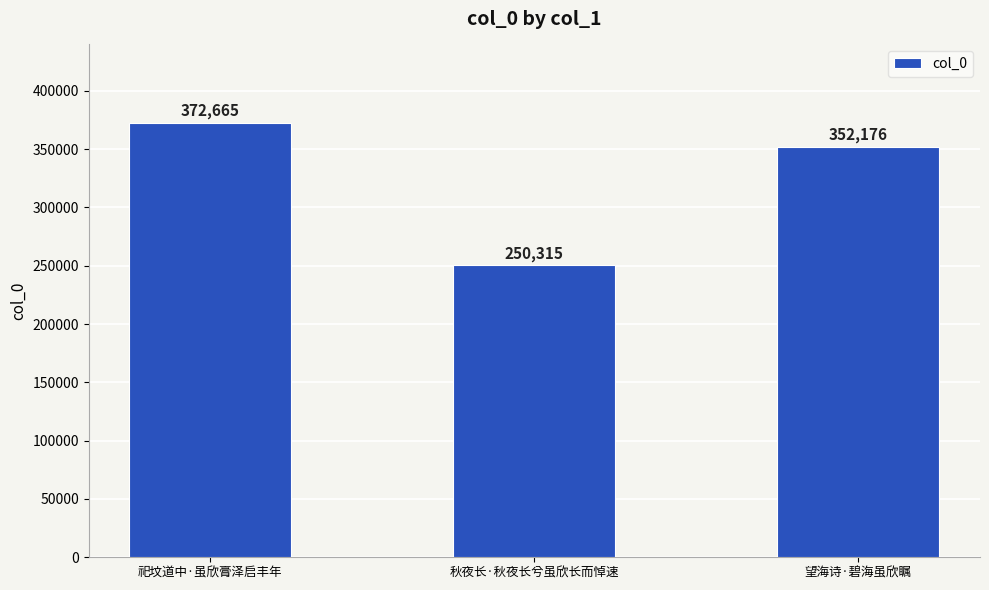

List the labels in order of value, smallest first.

秋夜长·秋夜长兮虽欣长而悼速, 望海诗·碧海虽欣瞩, 祀坟道中·虽欣膏泽启丰年